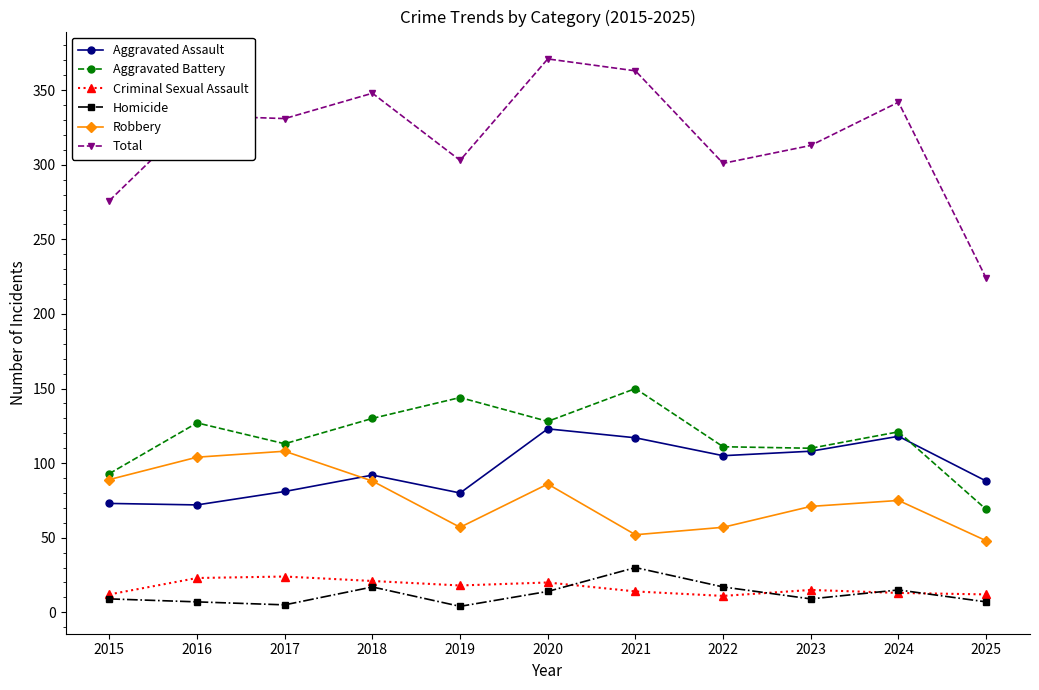

How many lines are shown in the chart?

6